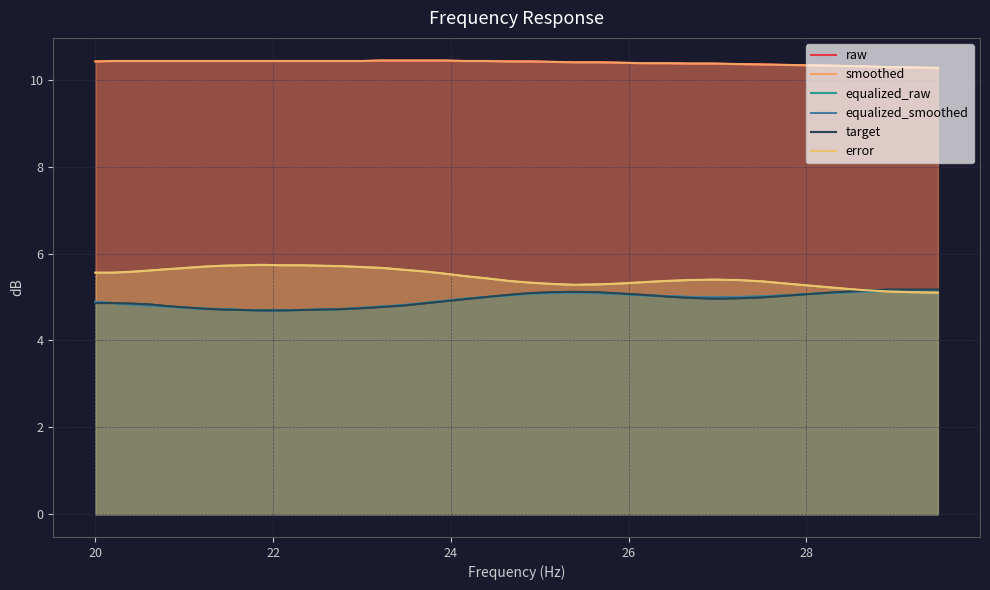

What is the average value of the smoothed series?

10.4